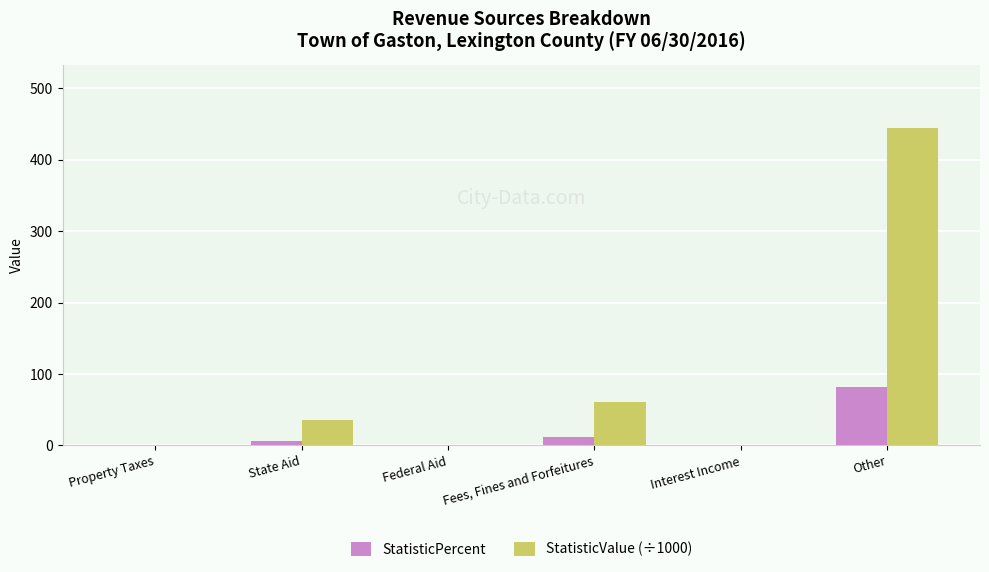

What is the sum of the StatisticPercent values at Interest Income and Fees, Fines and Forfeitures?

11.2